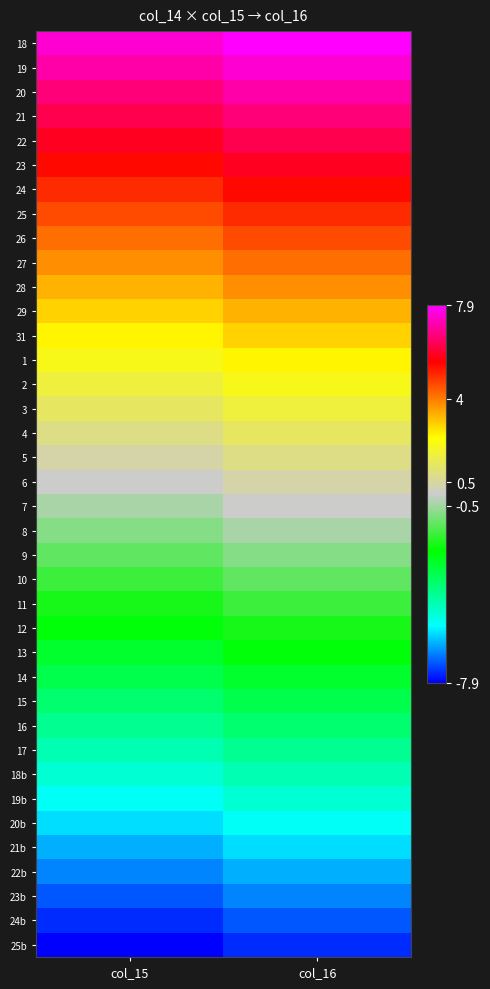

Count the number of categories in the chart.

2